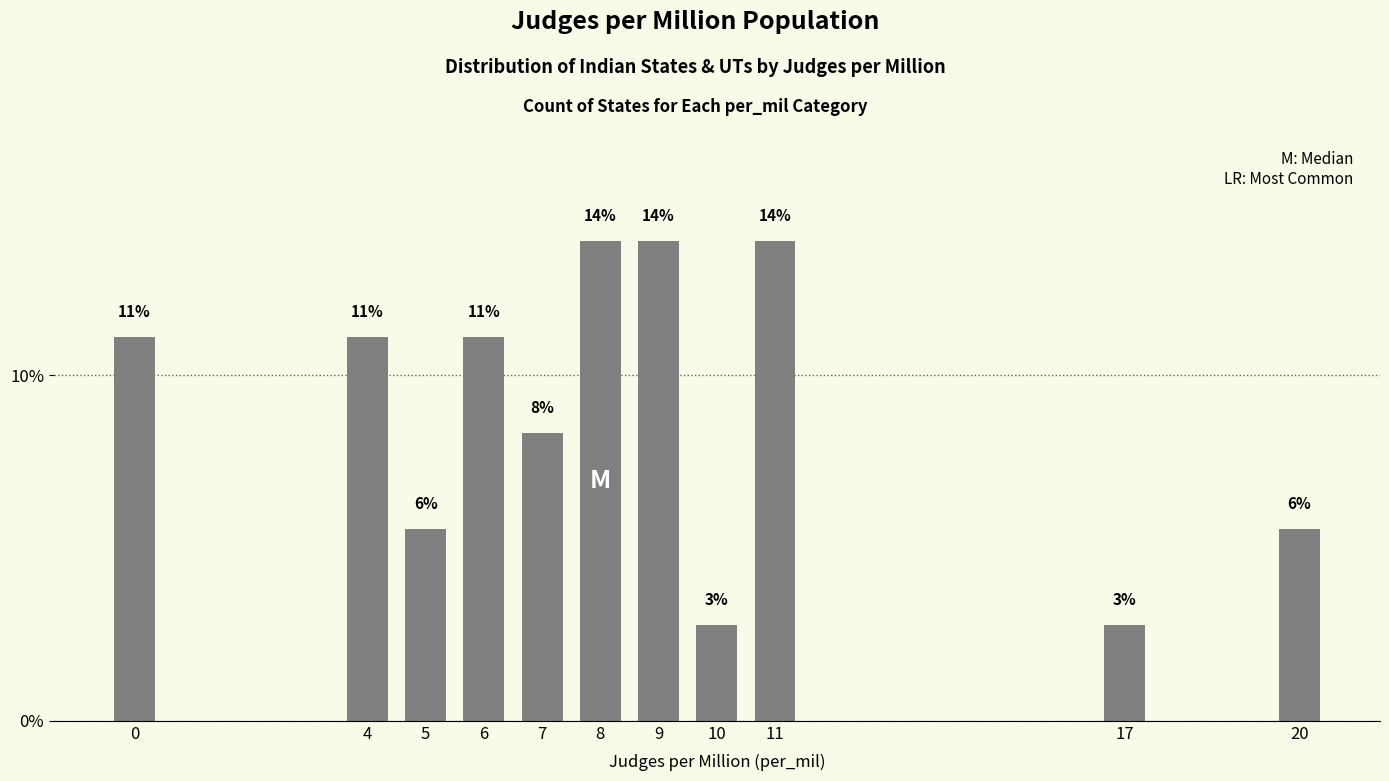

How many bars are there in total?

11